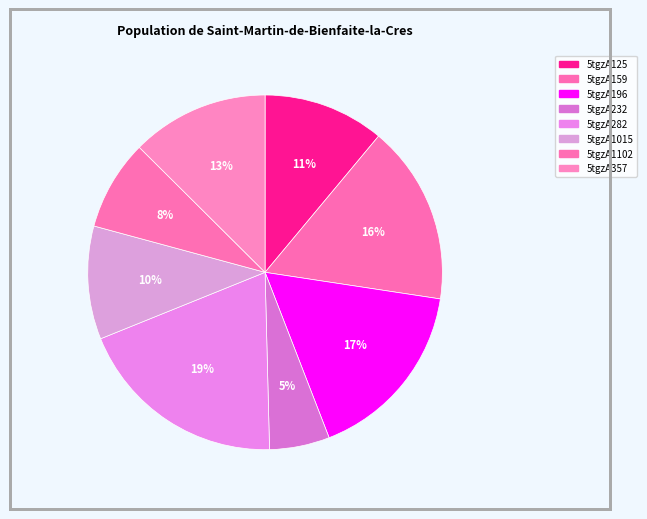

Does 5tgzA282 account for over 50% of the chart?

No